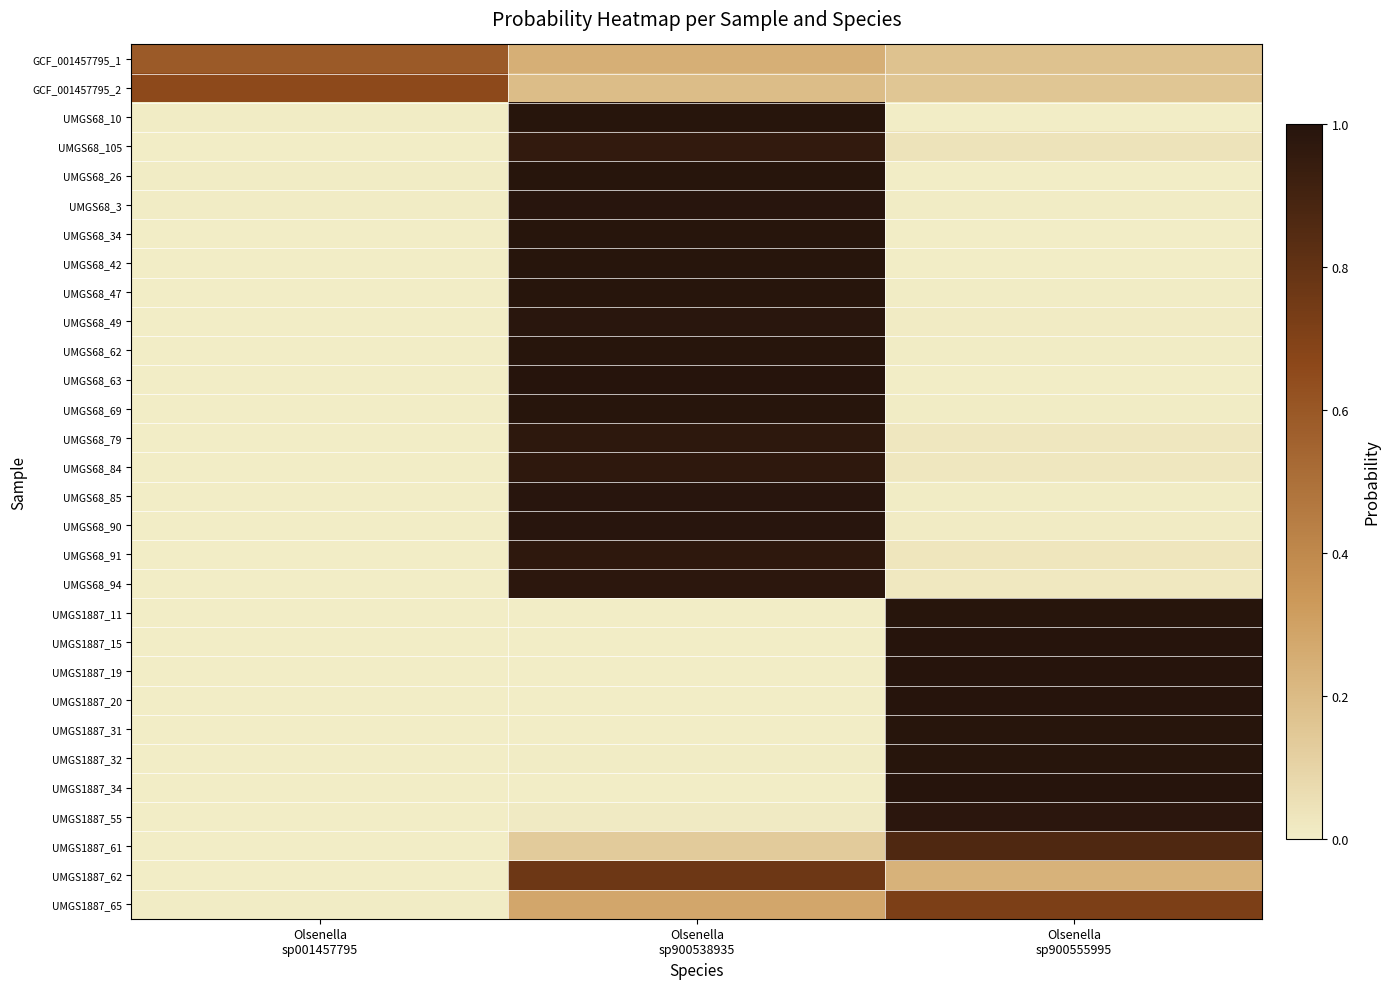

Reading left to right, transcribe all the data shown in this chart.

GCF_001457795_1: Olsenella
sp001457795=0.6	Olsenella
sp900538935=0.2	Olsenella
sp900555995=0.2
GCF_001457795_2: Olsenella
sp001457795=0.7	Olsenella
sp900538935=0.2	Olsenella
sp900555995=0.2
UMGS68_10: Olsenella
sp001457795=0.0	Olsenella
sp900538935=1.0	Olsenella
sp900555995=0.0
UMGS68_105: Olsenella
sp001457795=0.0	Olsenella
sp900538935=1.0	Olsenella
sp900555995=0.0
UMGS68_26: Olsenella
sp001457795=0.0	Olsenella
sp900538935=1.0	Olsenella
sp900555995=0.0
UMGS68_3: Olsenella
sp001457795=0.0	Olsenella
sp900538935=1.0	Olsenella
sp900555995=0.0
UMGS68_34: Olsenella
sp001457795=0.0	Olsenella
sp900538935=1.0	Olsenella
sp900555995=0.0
UMGS68_42: Olsenella
sp001457795=0.0	Olsenella
sp900538935=1.0	Olsenella
sp900555995=0.0
UMGS68_47: Olsenella
sp001457795=0.0	Olsenella
sp900538935=1.0	Olsenella
sp900555995=0.0
UMGS68_49: Olsenella
sp001457795=0.0	Olsenella
sp900538935=1.0	Olsenella
sp900555995=0.0
UMGS68_62: Olsenella
sp001457795=0.0	Olsenella
sp900538935=1.0	Olsenella
sp900555995=0.0
UMGS68_63: Olsenella
sp001457795=0.0	Olsenella
sp900538935=1.0	Olsenella
sp900555995=0.0
UMGS68_69: Olsenella
sp001457795=0.0	Olsenella
sp900538935=1.0	Olsenella
sp900555995=0.0
UMGS68_79: Olsenella
sp001457795=0.0	Olsenella
sp900538935=1.0	Olsenella
sp900555995=0.0
UMGS68_84: Olsenella
sp001457795=0.0	Olsenella
sp900538935=1.0	Olsenella
sp900555995=0.0
UMGS68_85: Olsenella
sp001457795=0.0	Olsenella
sp900538935=1.0	Olsenella
sp900555995=0.0
UMGS68_90: Olsenella
sp001457795=0.0	Olsenella
sp900538935=1.0	Olsenella
sp900555995=0.0
UMGS68_91: Olsenella
sp001457795=0.0	Olsenella
sp900538935=1.0	Olsenella
sp900555995=0.0
UMGS68_94: Olsenella
sp001457795=0.0	Olsenella
sp900538935=1.0	Olsenella
sp900555995=0.0
UMGS1887_11: Olsenella
sp001457795=0.0	Olsenella
sp900538935=0.0	Olsenella
sp900555995=1.0
UMGS1887_15: Olsenella
sp001457795=0.0	Olsenella
sp900538935=0.0	Olsenella
sp900555995=1.0
UMGS1887_19: Olsenella
sp001457795=0.0	Olsenella
sp900538935=0.0	Olsenella
sp900555995=1.0
UMGS1887_20: Olsenella
sp001457795=0.0	Olsenella
sp900538935=0.0	Olsenella
sp900555995=1.0
UMGS1887_31: Olsenella
sp001457795=0.0	Olsenella
sp900538935=0.0	Olsenella
sp900555995=1.0
UMGS1887_32: Olsenella
sp001457795=0.0	Olsenella
sp900538935=0.0	Olsenella
sp900555995=1.0
UMGS1887_34: Olsenella
sp001457795=0.0	Olsenella
sp900538935=0.0	Olsenella
sp900555995=1.0
UMGS1887_55: Olsenella
sp001457795=0.0	Olsenella
sp900538935=0.0	Olsenella
sp900555995=1.0
UMGS1887_61: Olsenella
sp001457795=0.0	Olsenella
sp900538935=0.1	Olsenella
sp900555995=0.9
UMGS1887_62: Olsenella
sp001457795=0.0	Olsenella
sp900538935=0.8	Olsenella
sp900555995=0.2
UMGS1887_65: Olsenella
sp001457795=0.0	Olsenella
sp900538935=0.3	Olsenella
sp900555995=0.7